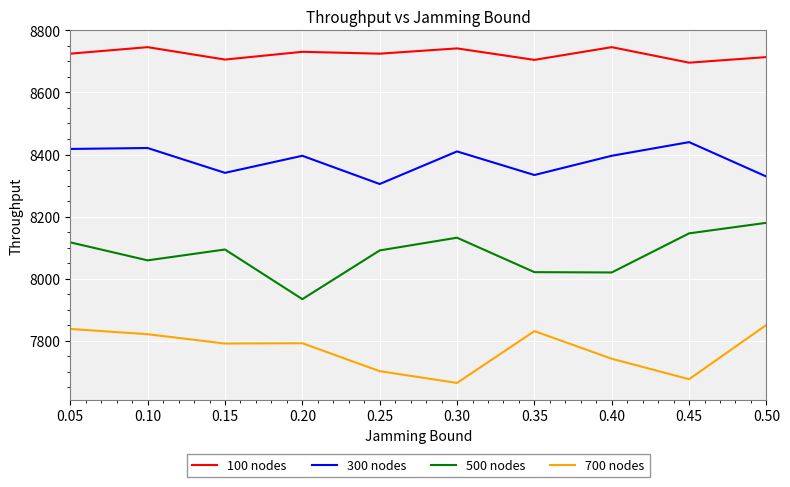

Is it true that 300 nodes equals 8334 at 0.35?

True